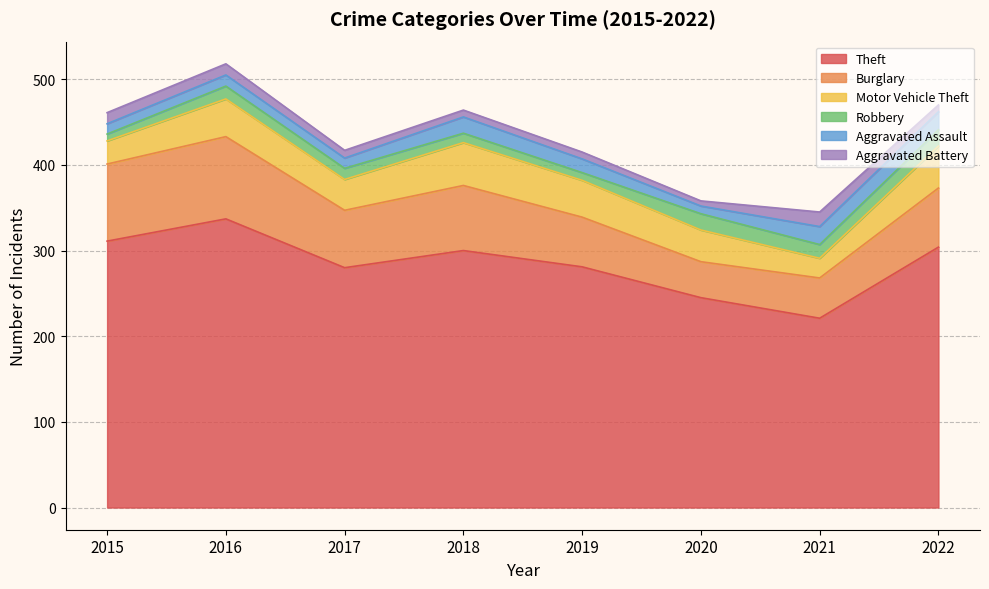

What is the maximum value shown in the chart?

337